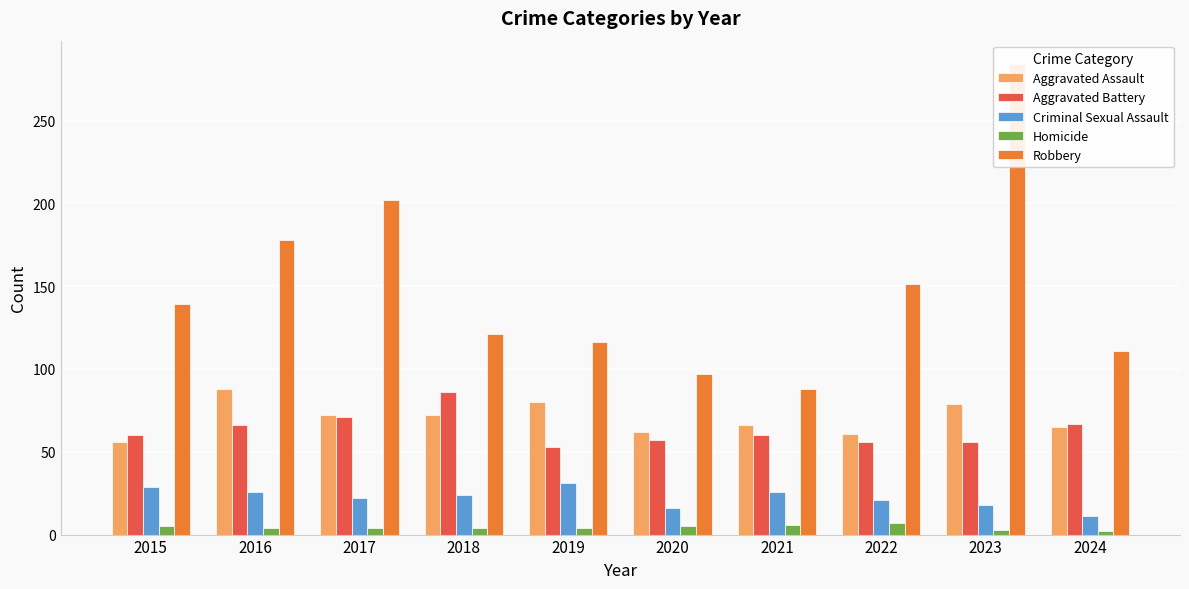

What is the total value across all series at 2020?

237